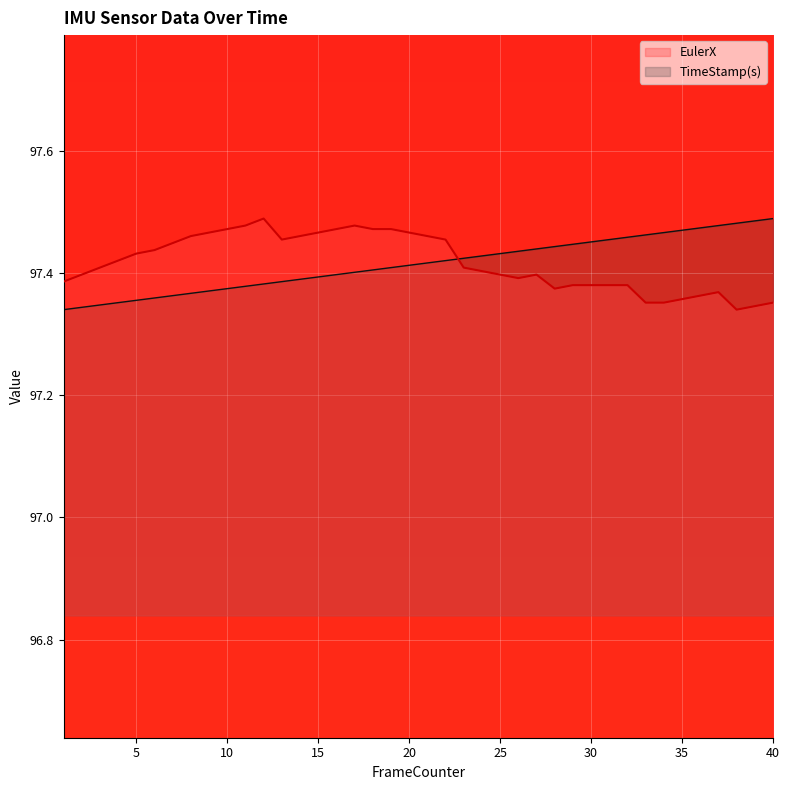

Does the chart display data point markers on the line(s)?

No